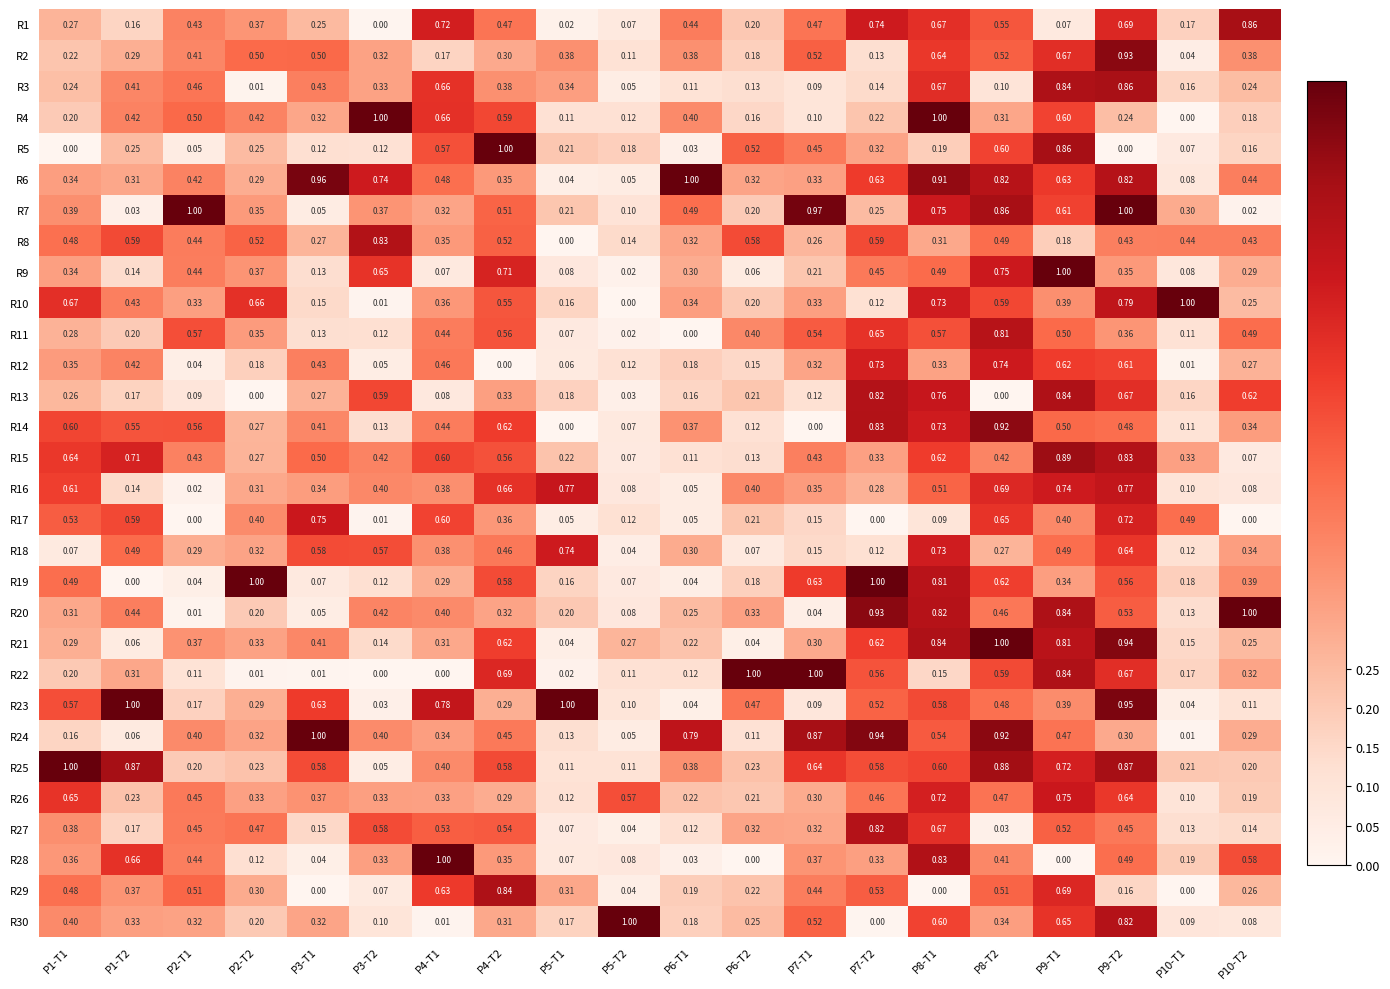

Is the value of R22 at P7-T1 greater than the value of R14 at P10-T1?

Yes